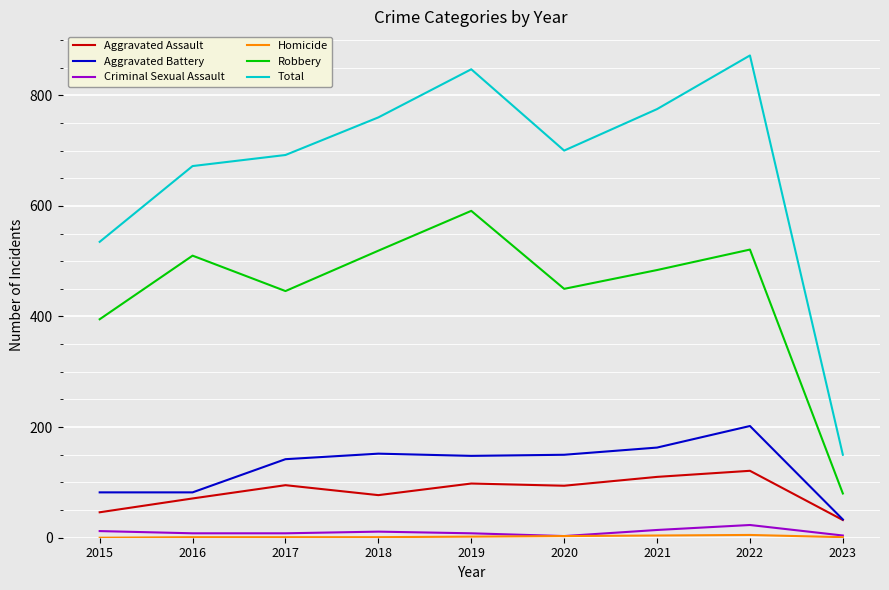

What is the lowest value of the Total series?

150